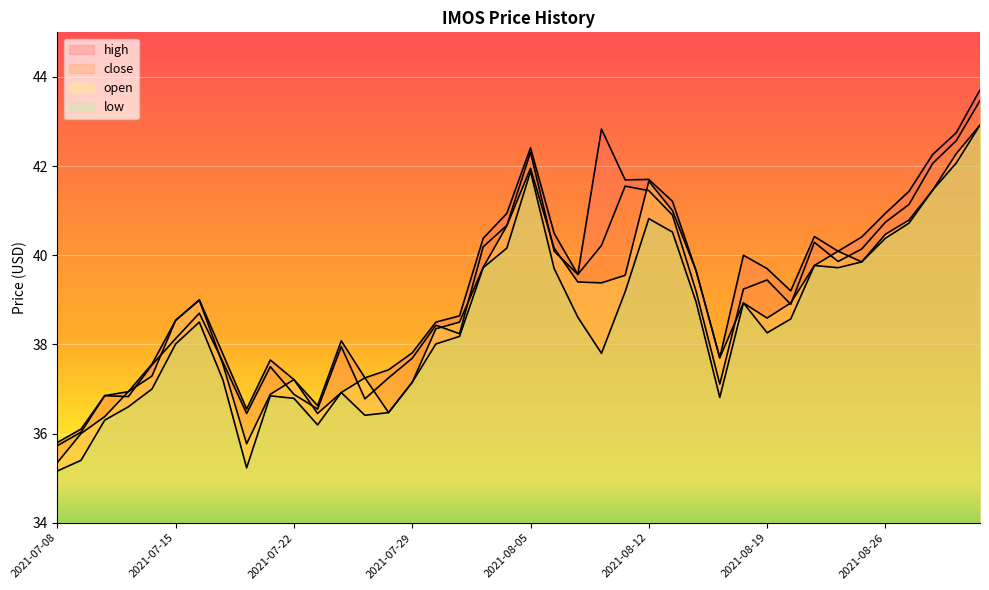

What is the label of the 25th point from the right?

2021-07-29